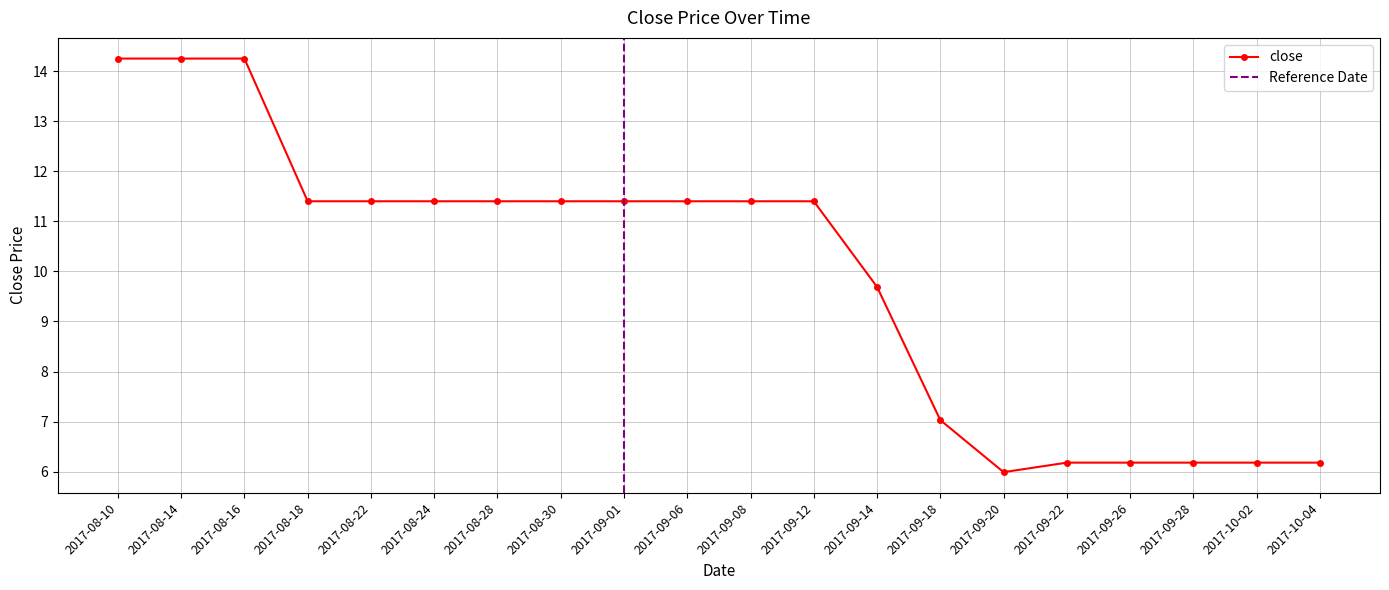

Which has a higher value, 2017-09-05 or 2017-08-24?

2017-09-05